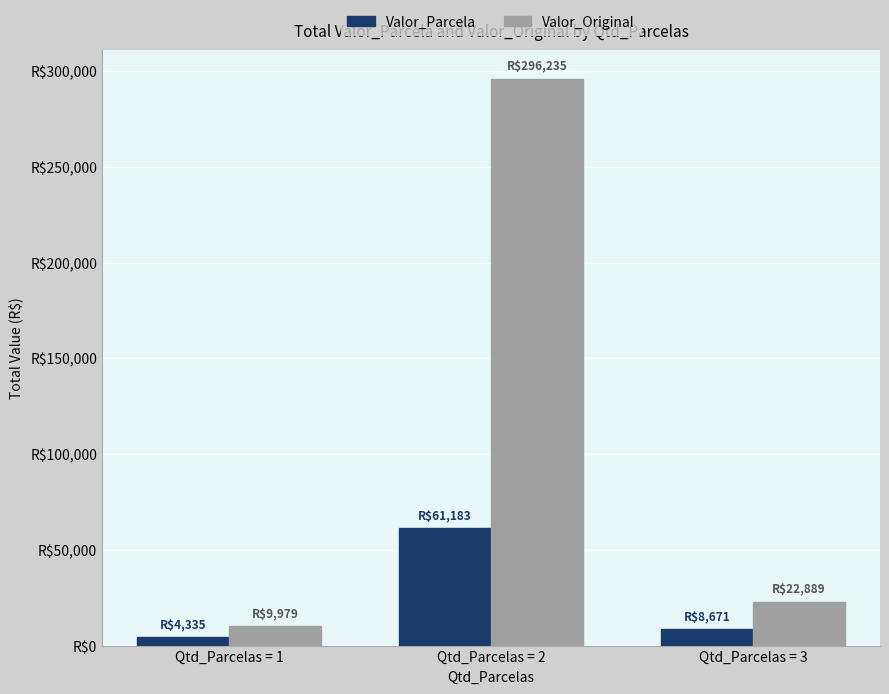

List the series in order of their peak value, lowest first.

Valor_Parcela, Valor_Original